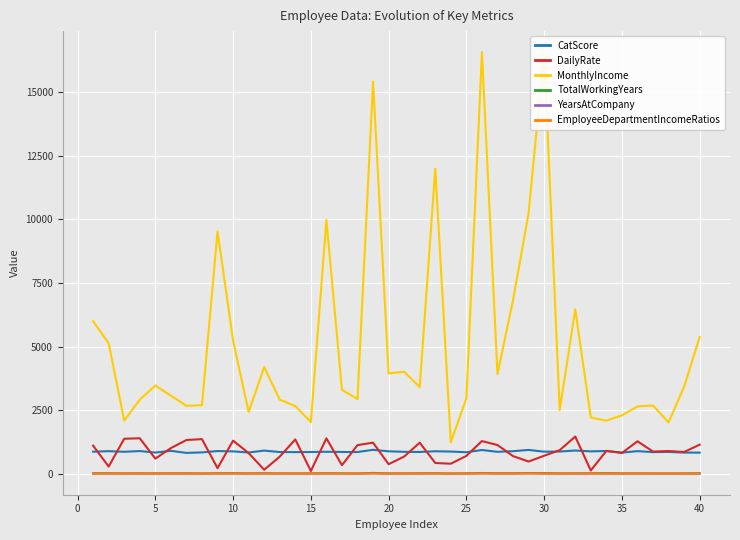

Reading left to right, transcribe all the data shown in this chart.

CatScore: 864.2	884.4	859.9	888.4	830.5	897.5	816.4	836.0	889.1	875.8	832.0	906.9	849.4	847.0	851.6	861.2	852.2	851.1	937.5	878.9	858.6	853.1	880.5	869.5	842.1	929.7	858.9	883.6	933.2	864.4	869.7	909.3	876.6	890.3	828.0	885.4	846.3	854.9	829.2	827.0
DailyRate: 1102.0	279.0	1373.0	1392.0	591.0	1005.0	1324.0	1358.0	216.0	1299.0	809.0	153.0	670.0	1346.0	103.0	1389.0	334.0	1123.0	1219.0	371.0	673.0	1218.0	419.0	391.0	699.0	1282.0	1125.0	691.0	477.0	705.0	924.0	1459.0	125.0	895.0	813.0	1273.0	869.0	890.0	852.0	1141.0
MonthlyIncome: 5993.0	5130.0	2090.0	2909.0	3468.0	3068.0	2670.0	2693.0	9526.0	5237.0	2426.0	4193.0	2911.0	2661.0	2028.0	9980.0	3298.0	2935.0	15427.0	3944.0	4011.0	3407.0	11994.0	1232.0	2960.0	16581.0	3919.0	6825.0	10248.0	16581.0	2496.0	6465.0	2206.0	2086.0	2293.0	2645.0	2683.0	2014.0	3419.0	5376.0
TotalWorkingYears: 8.0	10.0	7.0	8.0	6.0	8.0	12.0	1.0	10.0	17.0	6.0	10.0	5.0	3.0	6.0	10.0	7.0	1.0	28.5	6.0	5.0	10.0	13.0	0.0	8.0	26.0	10.0	10.0	24.0	22.0	7.0	9.0	10.0	19.0	6.0	6.0	3.0	2.0	6.0	10.0
YearsAtCompany: 6.0	10.0	0.0	8.0	2.0	7.0	1.0	1.0	9.0	7.0	5.0	9.0	5.0	2.0	4.0	10.0	6.0	1.0	18.0	3.0	4.0	5.0	12.0	0.0	4.0	14.0	10.0	9.0	18.0	2.0	1.0	4.0	10.0	1.0	2.0	5.0	3.0	2.0	1.0	5.0
EmployeeDepartmentIncomeRatios: 0.9	0.8	0.3	0.5	0.6	0.5	0.4	0.4	1.5	0.8	0.4	0.7	0.5	0.4	0.3	1.6	0.5	0.5	2.2	0.6	0.6	0.5	1.9	0.2	0.5	2.4	0.6	1.0	1.6	2.4	0.4	1.0	0.4	0.3	0.4	0.4	0.4	0.3	0.5	0.8